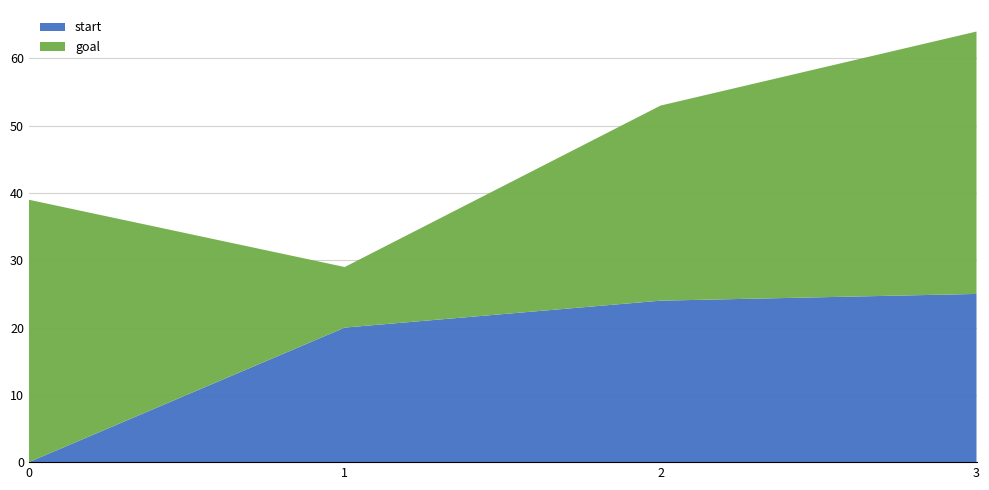

Reading left to right, extract all data points from this chart.

start: 0	20	24	25
goal: 39	9	29	39